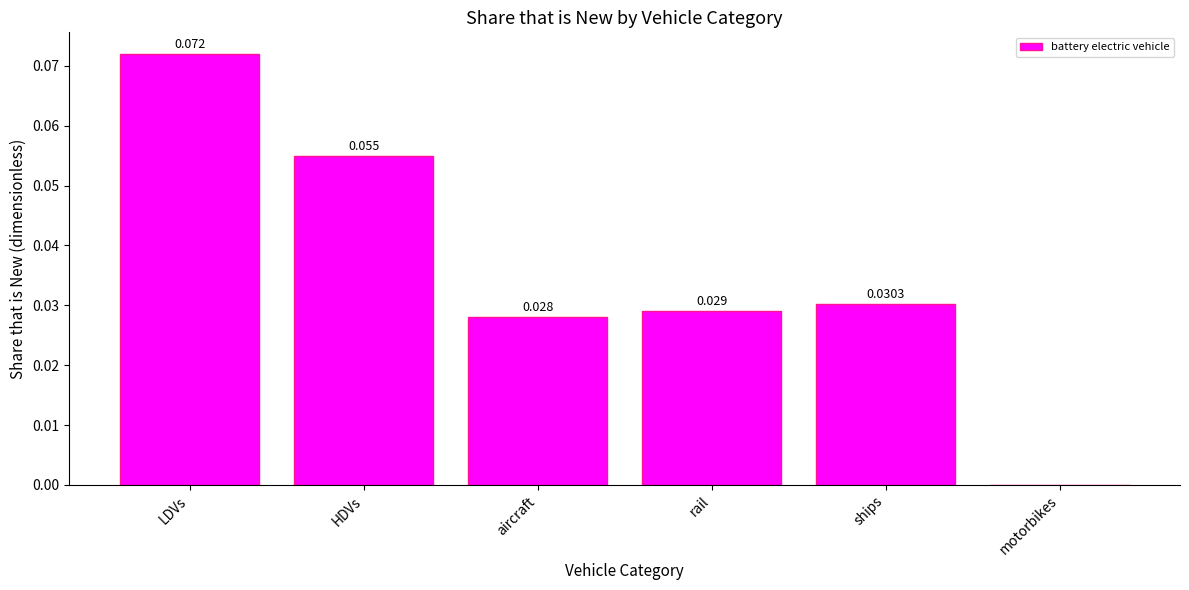

Which category has the highest value across all series?

LDVs